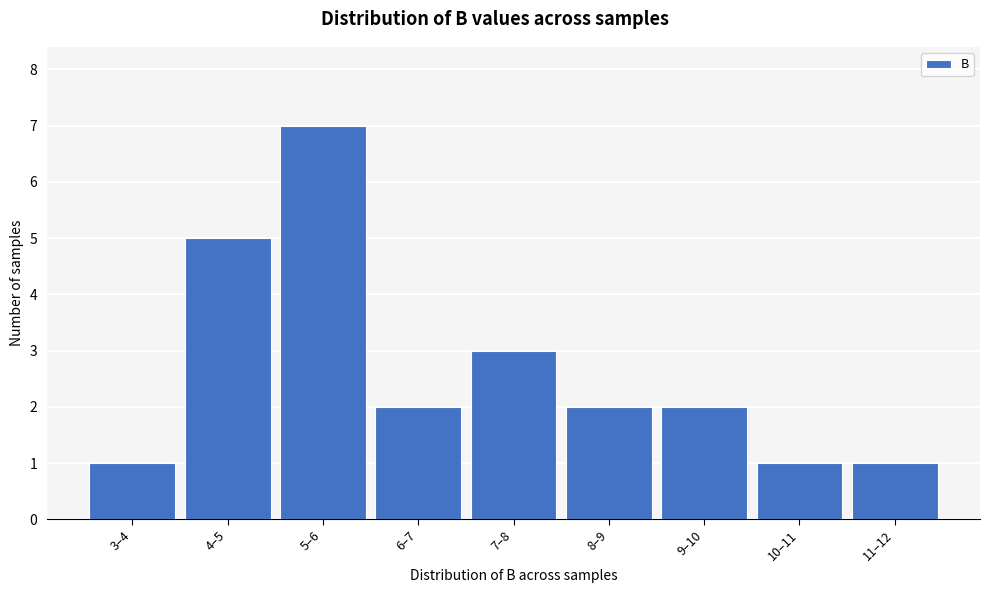

Reading left to right, what are all the values shown in this chart?

1	5	7	2	3	2	2	1	1